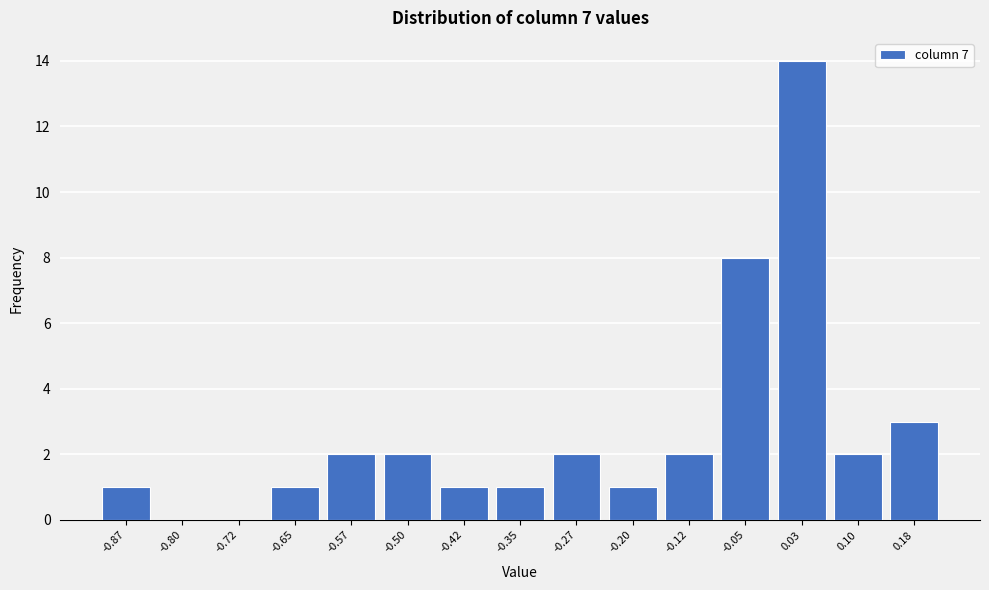

Reading left to right, transcribe this chart: for each bar, give the range it covers on the x-axis and its height. Neither the bar edges nor the heights are printed on the chart, so give them approximately, as read against the axes.

-0.91 to -0.83: 1
-0.83 to -0.76: 0
-0.76 to -0.68: 0
-0.68 to -0.61: 1
-0.61 to -0.53: 2
-0.53 to -0.46: 2
-0.46 to -0.39: 1
-0.39 to -0.31: 1
-0.31 to -0.24: 2
-0.24 to -0.16: 1
-0.16 to -0.09: 2
-0.09 to -0.01: 8
-0.01 to 0.06: 14
0.06 to 0.14: 2
0.14 to 0.21: 3